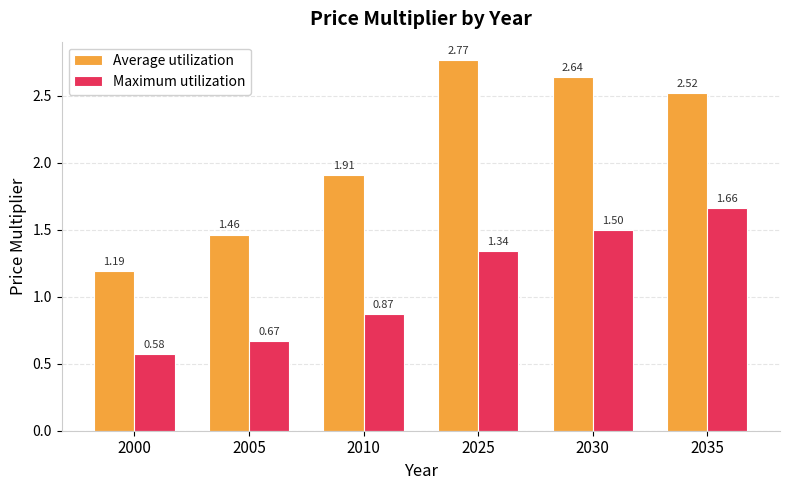

Is the value of Maximum utilization at 2035 greater than the value of Average utilization at 2025?

No